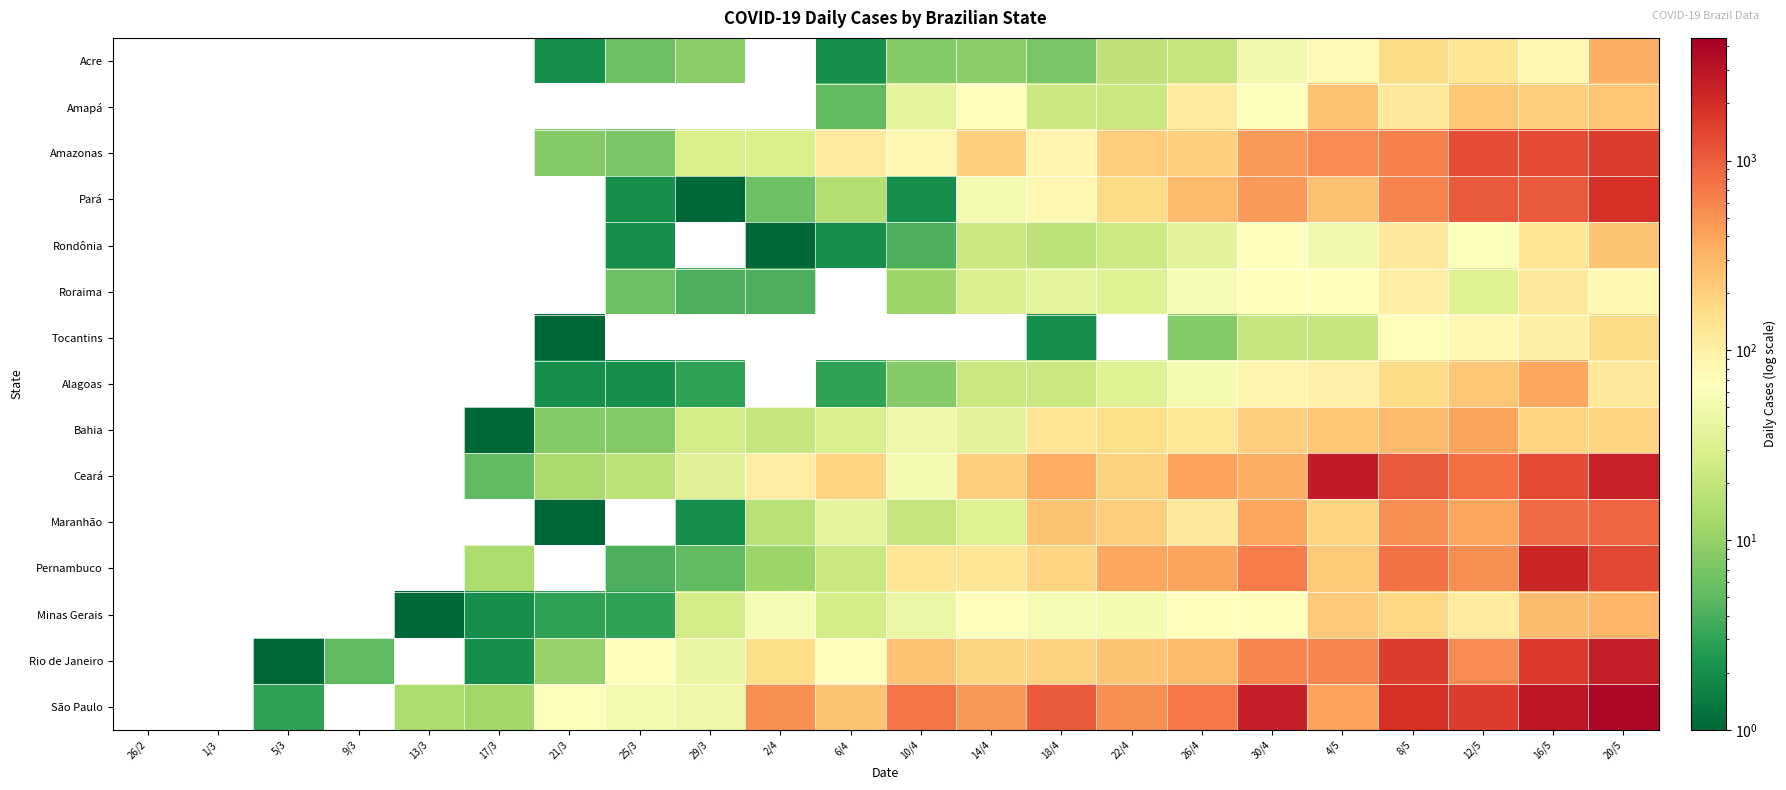

Between 13/3 and 20/5, which is larger?

20/5